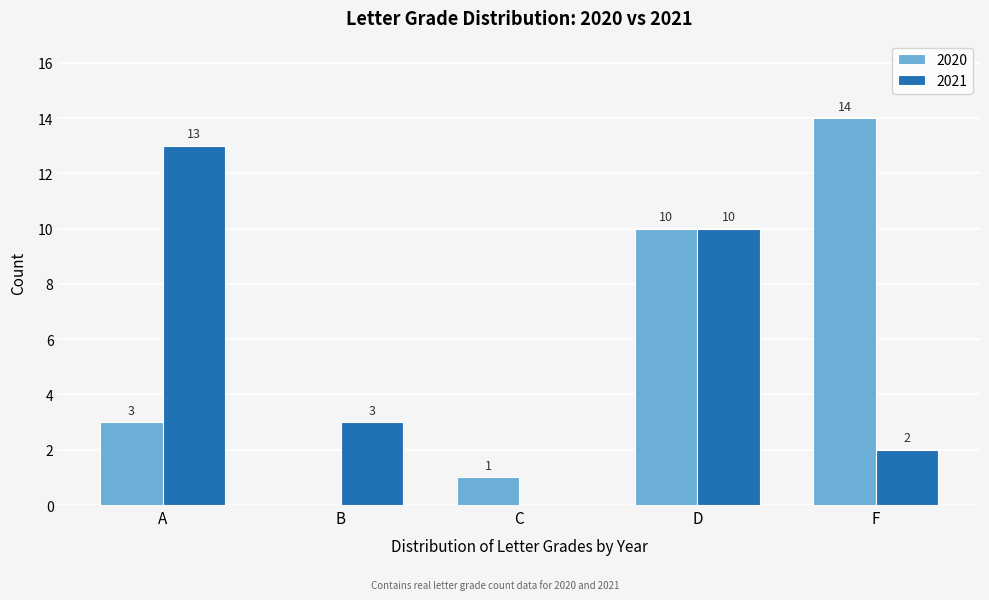

Reading left to right, extract all data points from this chart.

2020: A=3	B=0	C=1	D=10	F=14
2021: A=13	B=3	C=0	D=10	F=2